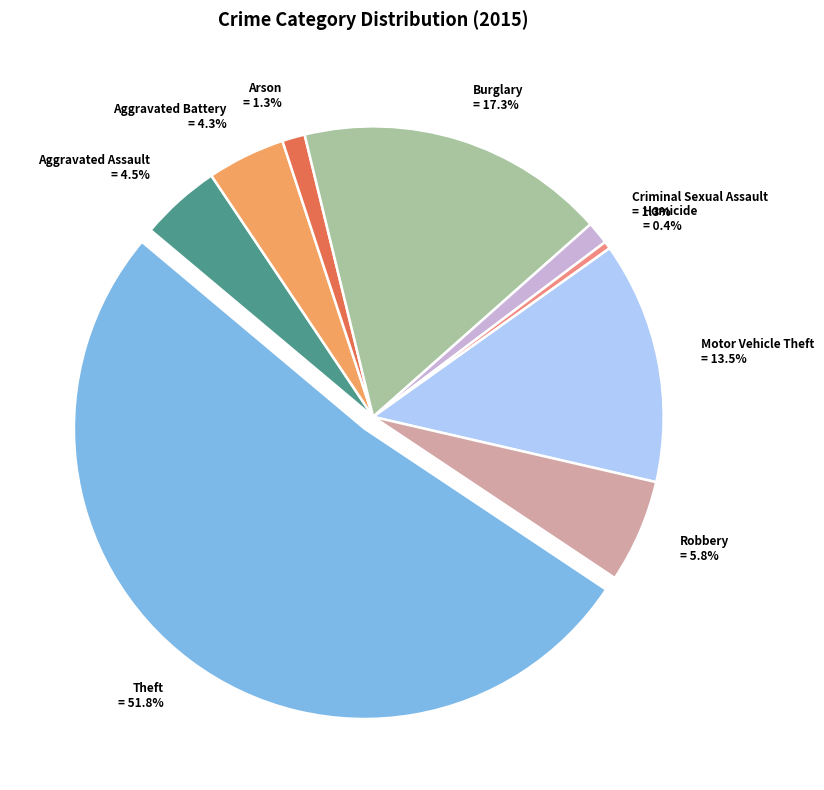

What is the largest slice in the pie chart?

Theft